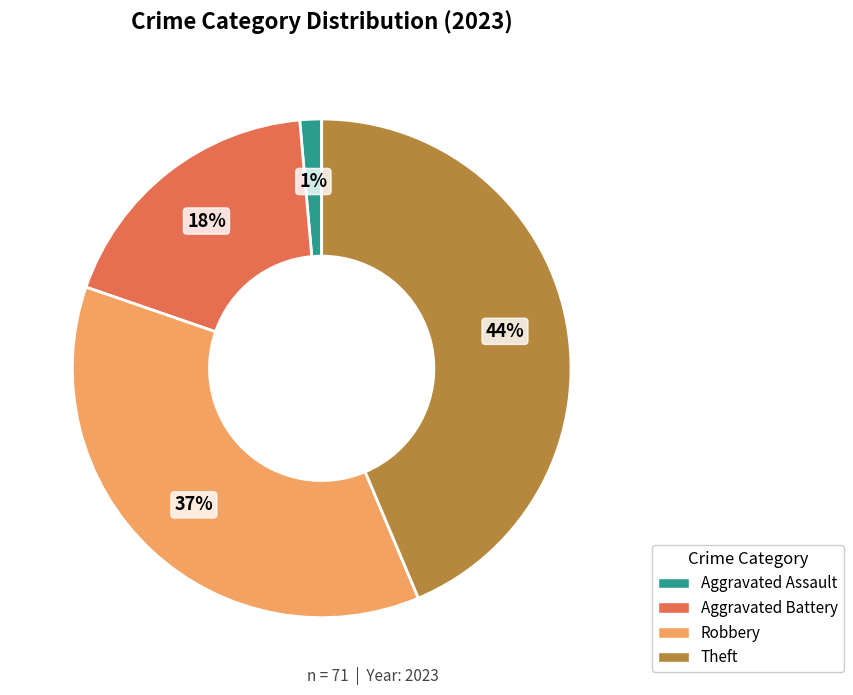

To the nearest percent, what is the average slice percentage?

25%